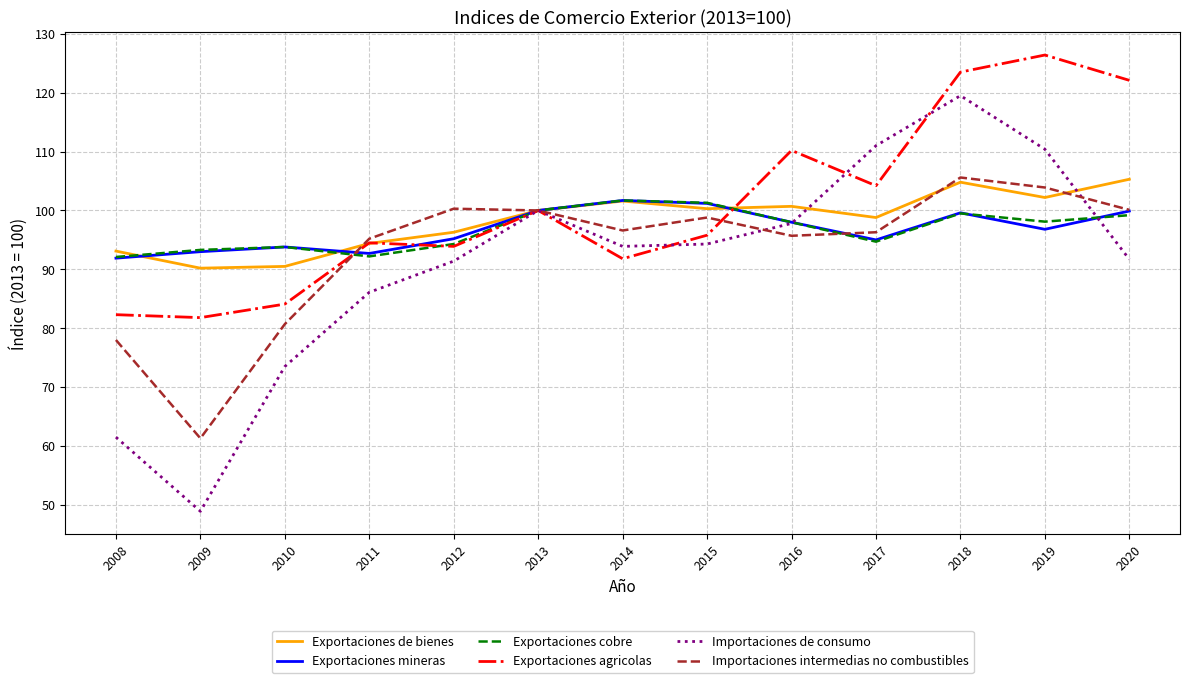

Which series has the largest total across all categories?

Exportaciones agricolas